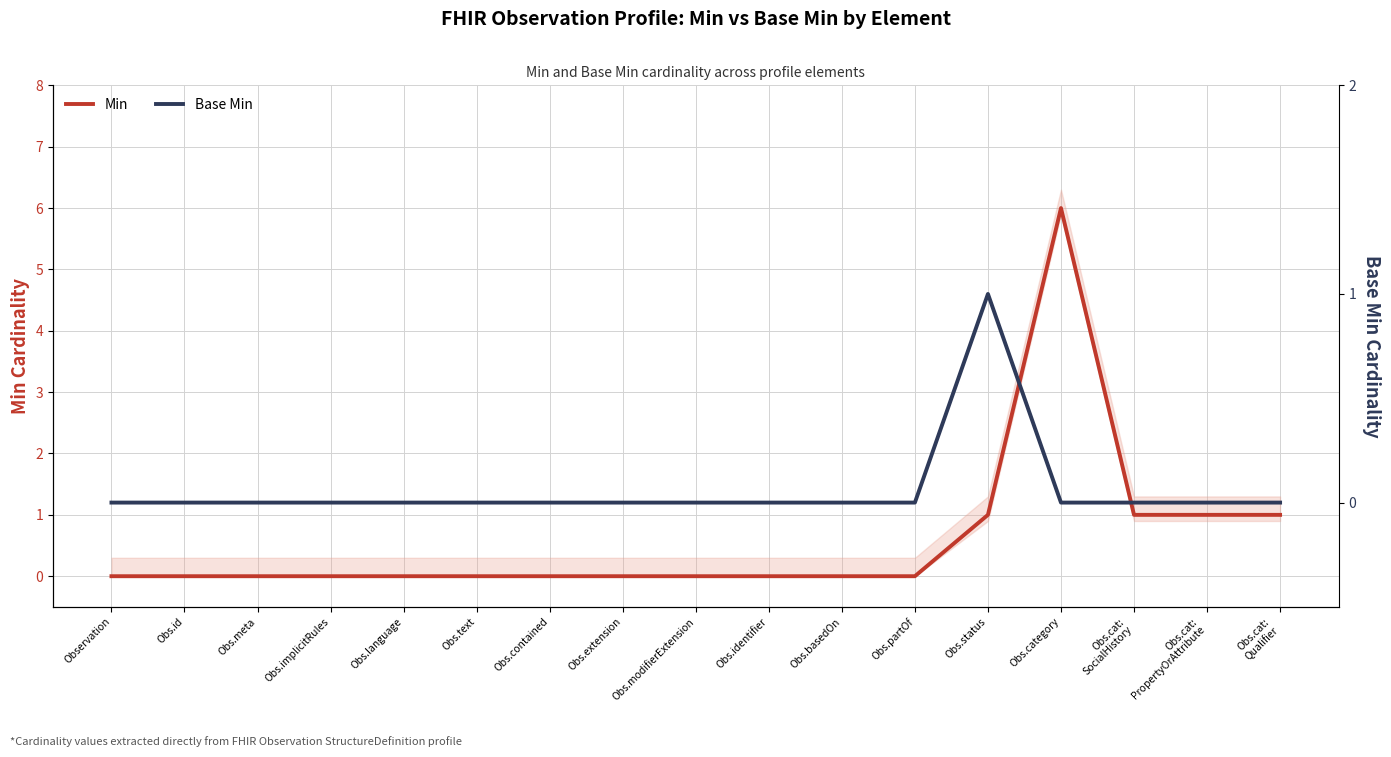

Reading left to right, extract all data points from this chart.

Min: 0	0	0	0	0	0	0	0	0	0	0	0	1	6	1	1	1
Base Min: 0	0	0	0	0	0	0	0	0	0	0	0	1	0	0	0	0